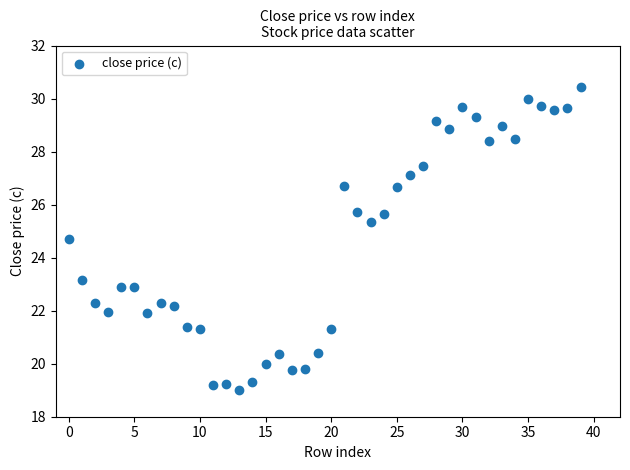

What is the range of Y values (max minus min)?

11.4